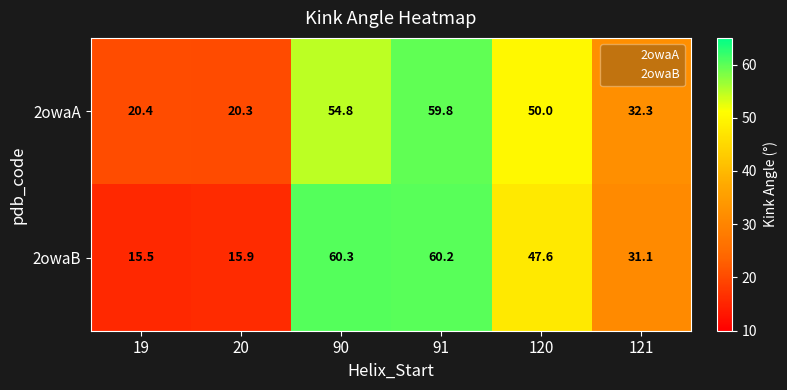

List the series in order of their peak value, lowest first.

2owaA, 2owaB